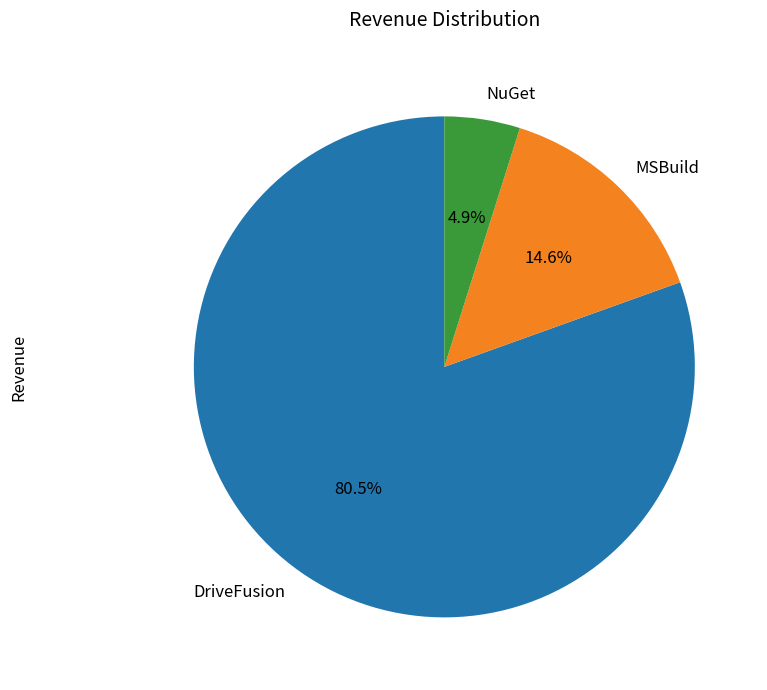

Which slice is the smallest?

NuGet